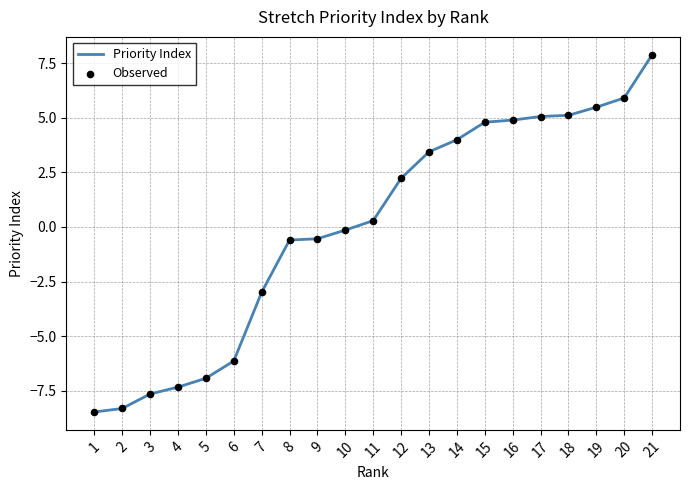

What is the approximate value at 20?

5.9